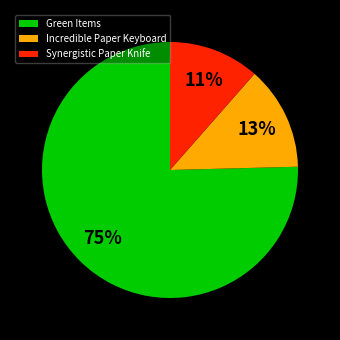

To the nearest percent, what percentage of the pie is Incredible Paper Keyboard?

13%